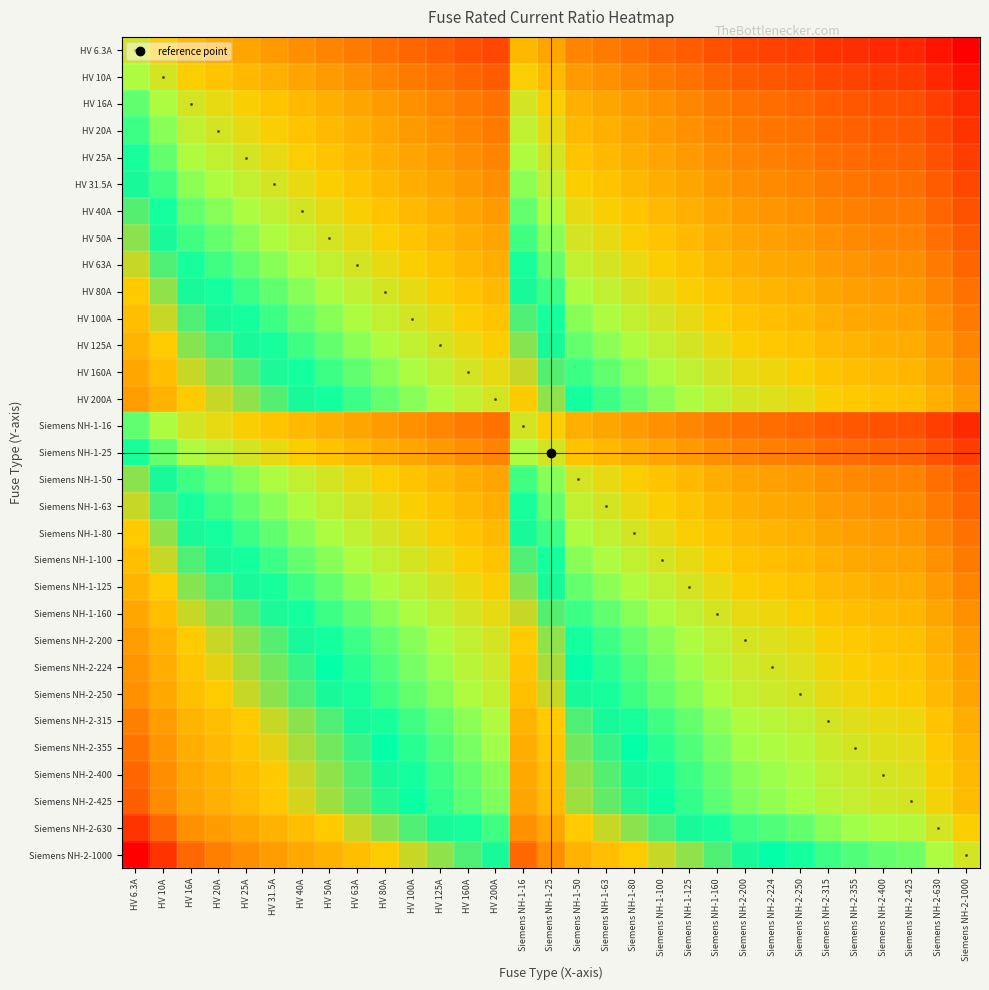

At Siemens NH-1-25, list the series in order from smallest to largest.

HV 6.3A, HV 10A, HV 16A, Siemens NH-1-16, HV 20A, HV 25A, Siemens NH-1-25, HV 31.5A, HV 40A, HV 50A, Siemens NH-1-50, HV 63A, Siemens NH-1-63, HV 80A, Siemens NH-1-80, HV 100A, Siemens NH-1-100, HV 125A, Siemens NH-1-125, HV 160A, Siemens NH-1-160, HV 200A, Siemens NH-2-200, Siemens NH-2-224, Siemens NH-2-250, Siemens NH-2-315, Siemens NH-2-355, Siemens NH-2-400, Siemens NH-2-425, Siemens NH-2-630, Siemens NH-2-1000